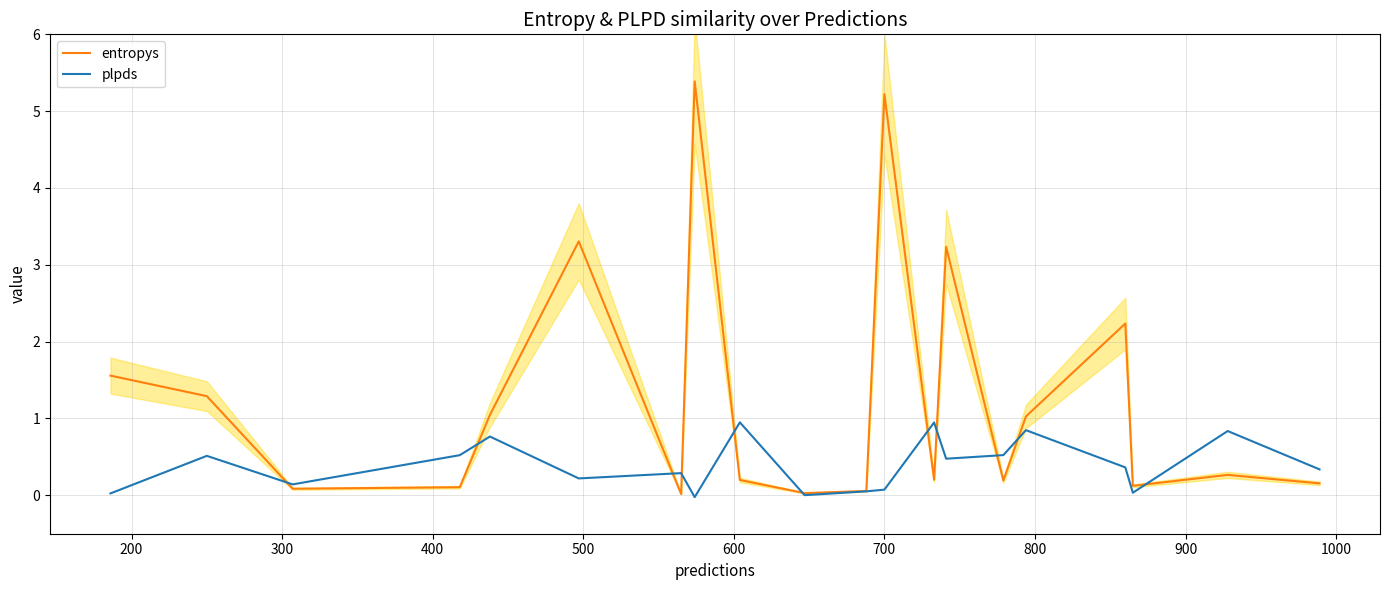

What is the highest value of the plpds series?

0.9